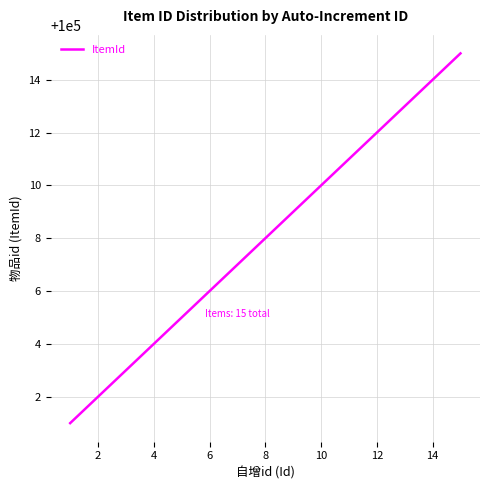

What is the difference between the maximum and minimum values?

14